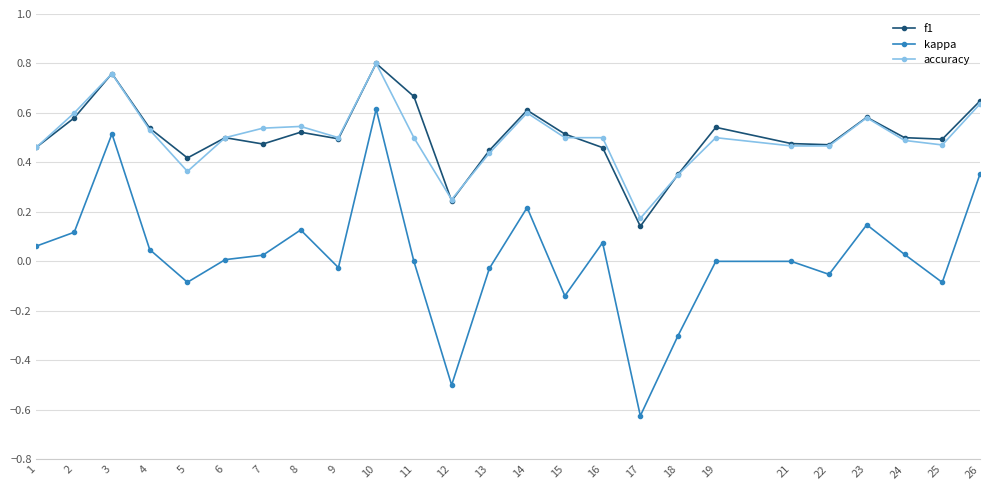

True or false: kappa and accuracy cross at least once.

False